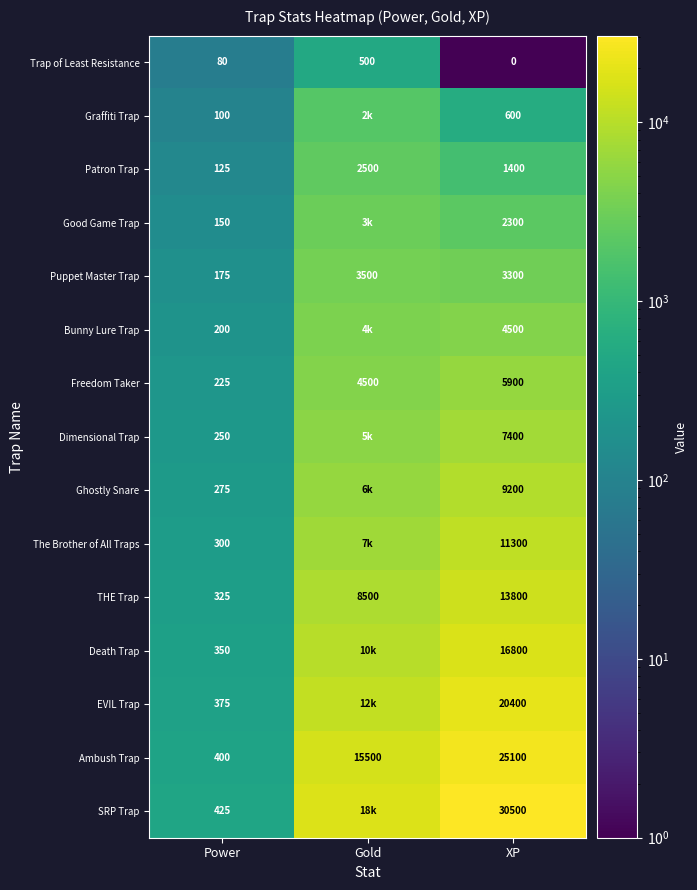

What is the spread (max minus min) of values at Power?

345